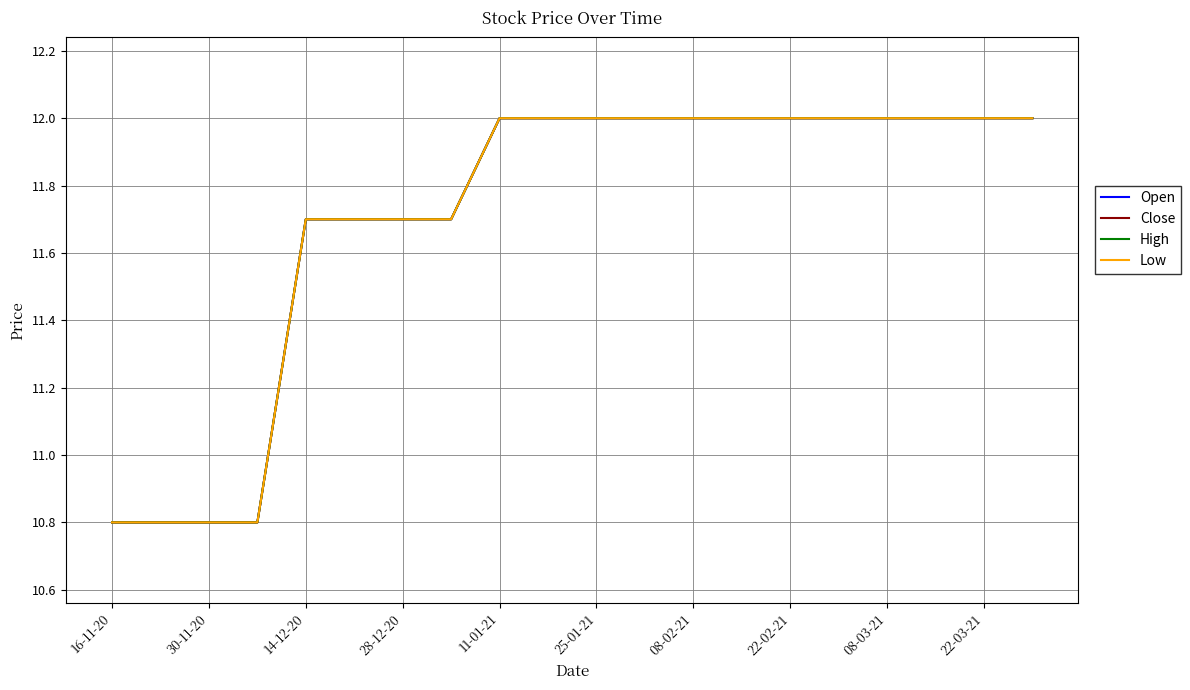

What is the sum of all Low values?

234.0